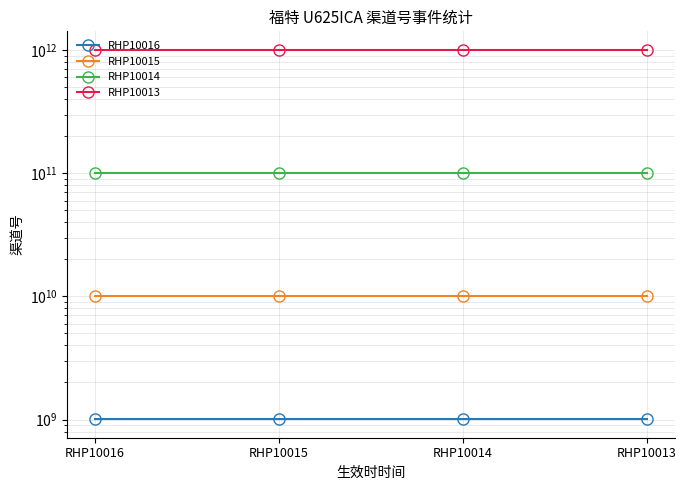

Reading left to right, extract all data points from this chart.

RHP10016: 1006016003	1006016003	1006016003	1006016003
RHP10015: 10060160030	10060160030	10060160030	10060160030
RHP10014: 100601600300	100601600300	100601600300	100601600300
RHP10013: 1006016003000	1006016003000	1006016003000	1006016003000